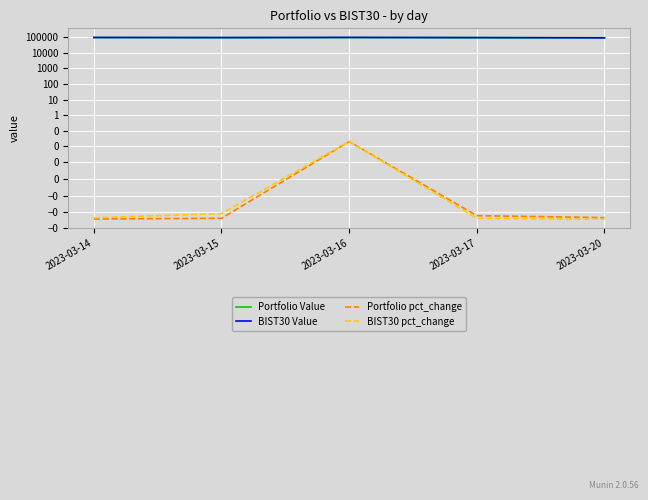

Reading right to left, transcribe all the data shown in this chart.

Portfolio Value: 2023-03-20=92778.7	2023-03-17=94957.4	2023-03-16=96615.8	2023-03-15=94711.9	2023-03-14=97176.0
BIST30 Value: 2023-03-20=93026.9	2023-03-17=95848.2	2023-03-16=98381.5	2023-03-15=96425.7	2023-03-14=97660.9
Portfolio pct_change: 2023-03-20=-0.0	2023-03-17=-0.0	2023-03-16=0.0	2023-03-15=-0.0	2023-03-14=-0.0
BIST30 pct_change: 2023-03-20=-0.0	2023-03-17=-0.0	2023-03-16=0.0	2023-03-15=-0.0	2023-03-14=-0.0